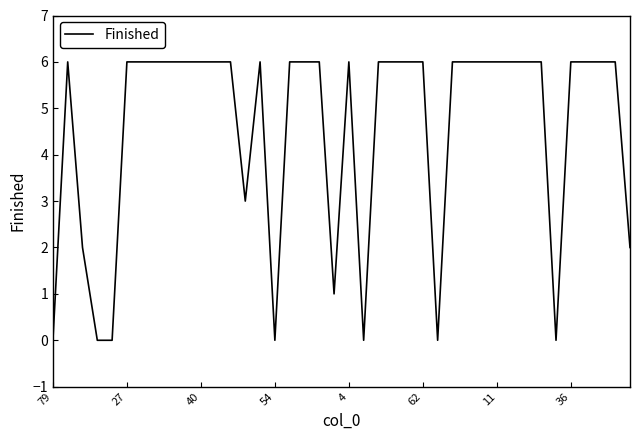

Count the values in the range 3 to 6.

30